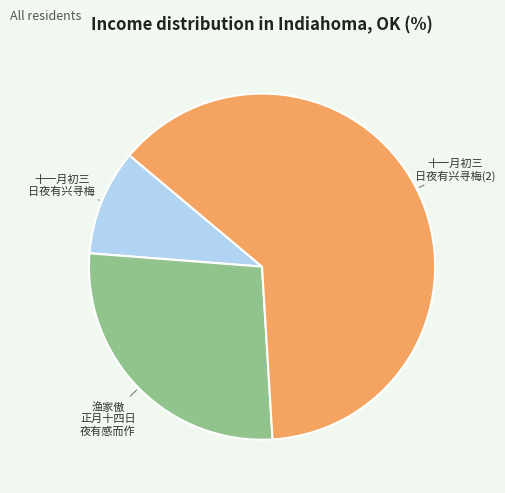

Rank the categories by value from lowest to highest.

十一月初三 日夜有兴寻梅, 渔家傲 正月十四日 夜有感而作, 十一月初三 日夜有兴寻梅(2)